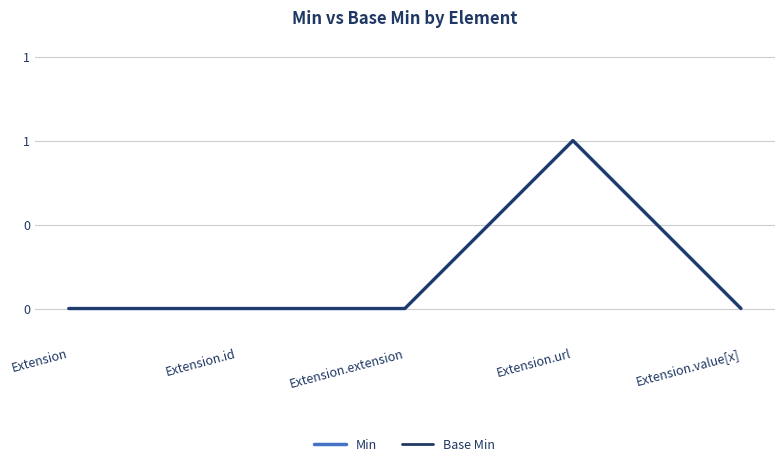

True or false: Min and Base Min intersect in this chart.

False